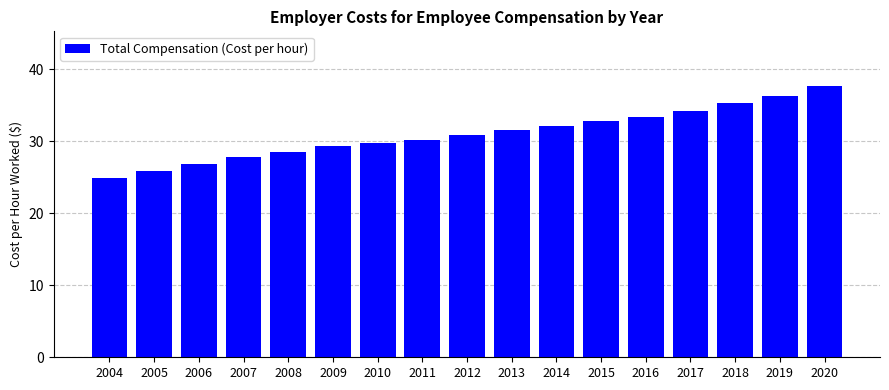

How many bars are there in total?

17